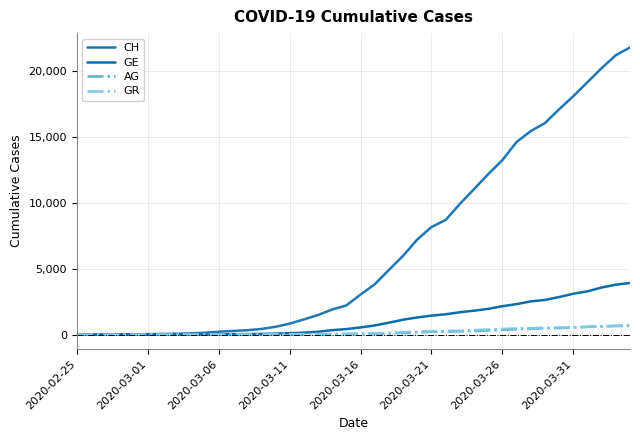

Where is CH nearest to the value 10902?

28